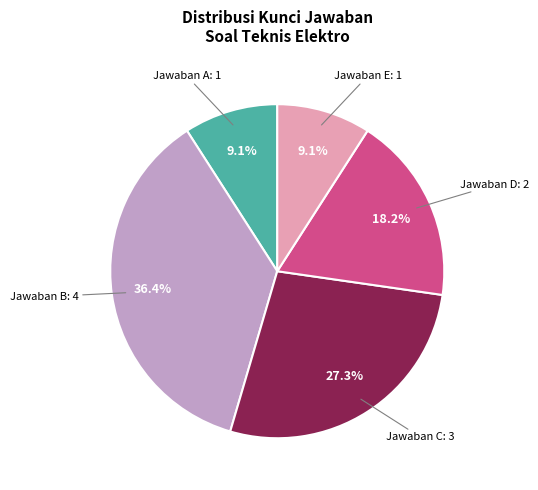

Is there any slice that represents more than half of the pie?

No